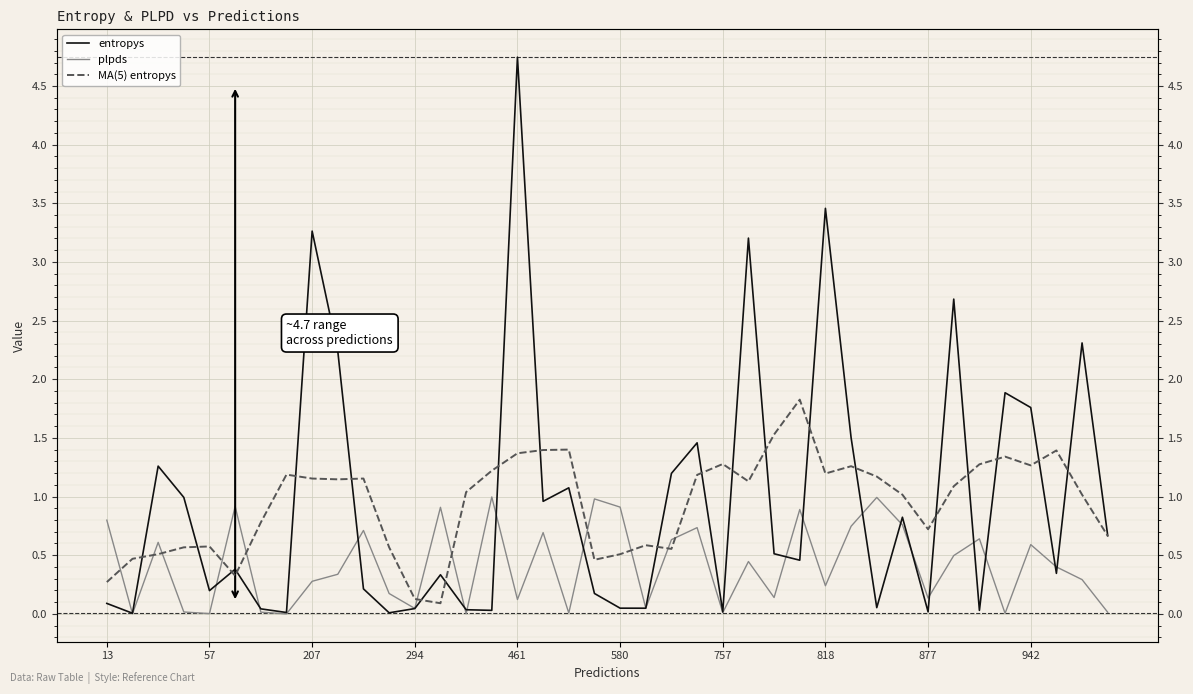

What is the sum of the MA(5) entropys values at 16 and 17?

2.8